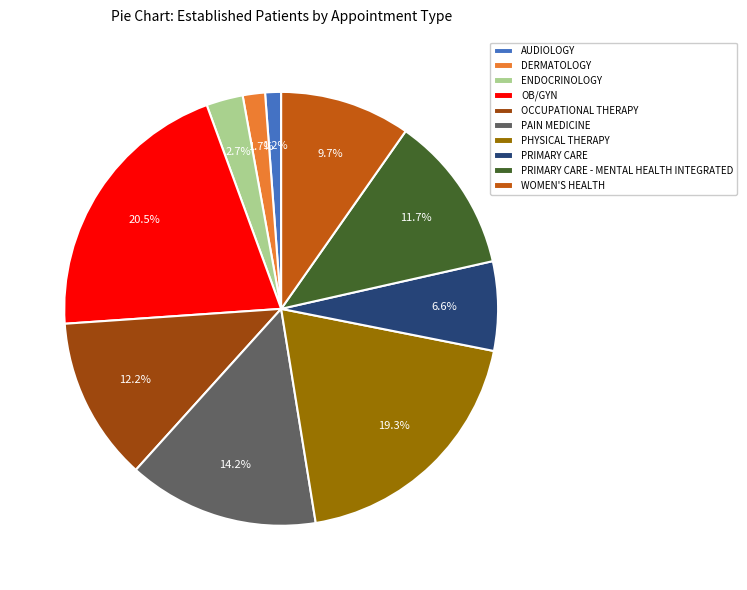

Which slice is the largest?

OB/GYN